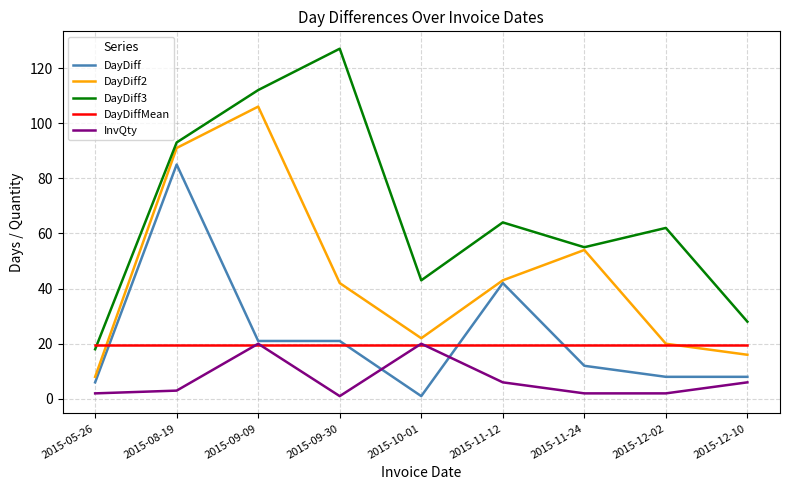

At which category is the sum across all series the highest?

2015-08-19